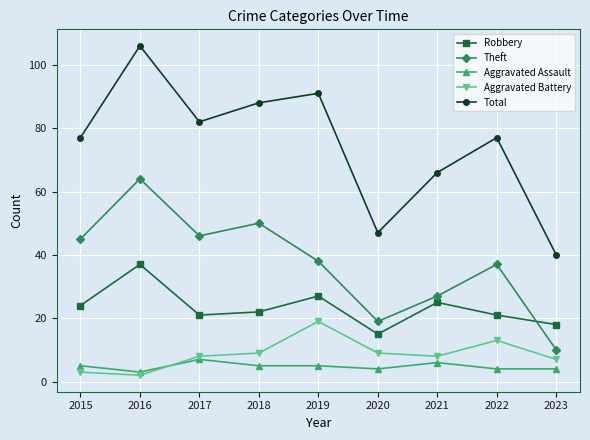

Rank the series at 2021 from highest to lowest value.

Total, Theft, Robbery, Aggravated Battery, Aggravated Assault